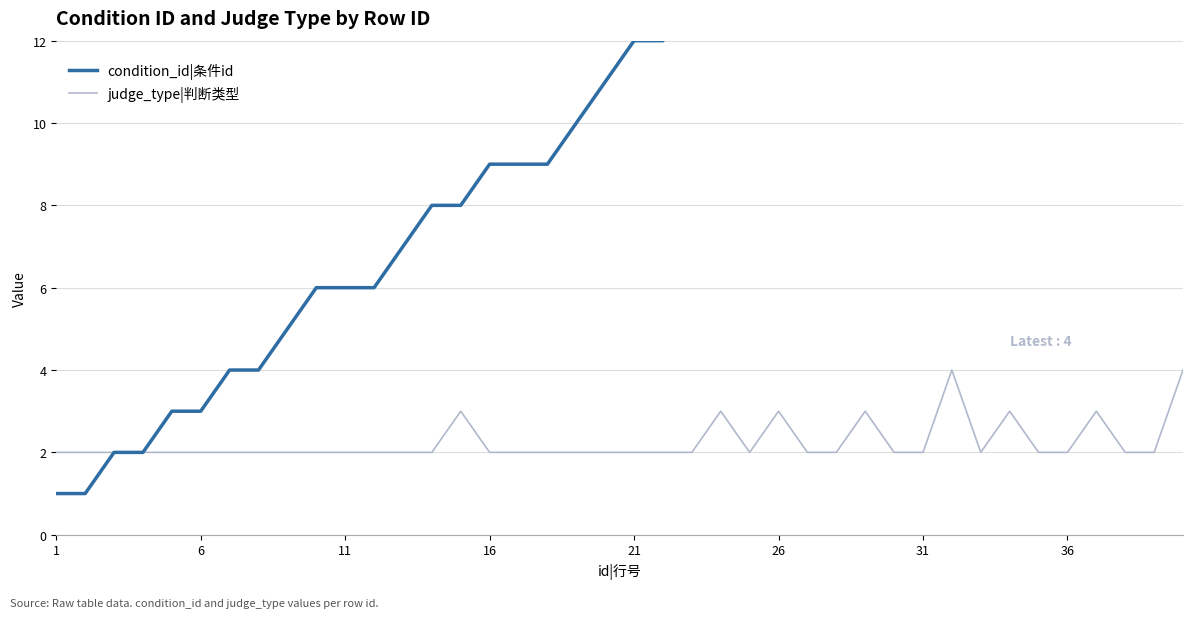

The judge_type|判断类型 series shows 2 at 1. True or false?

True